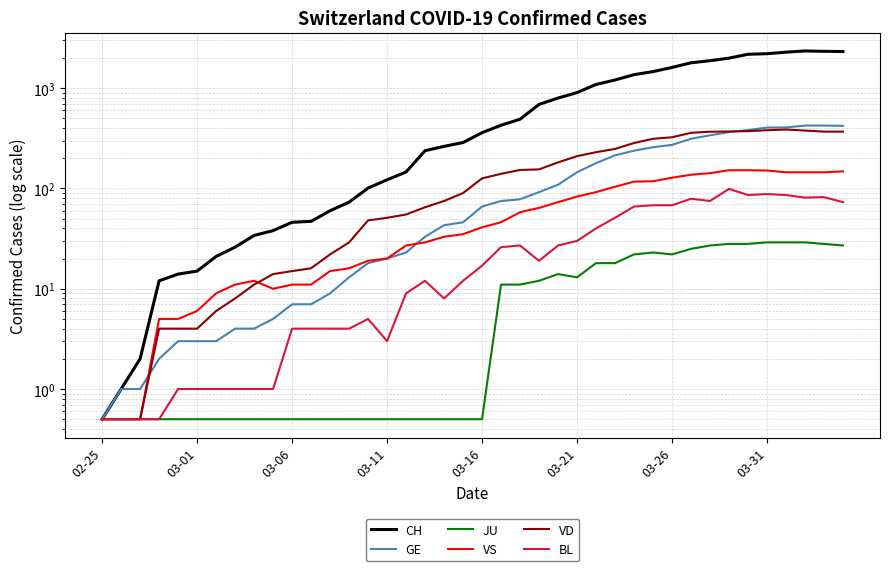

At which category does the chart reach its minimum across all series?

02-25